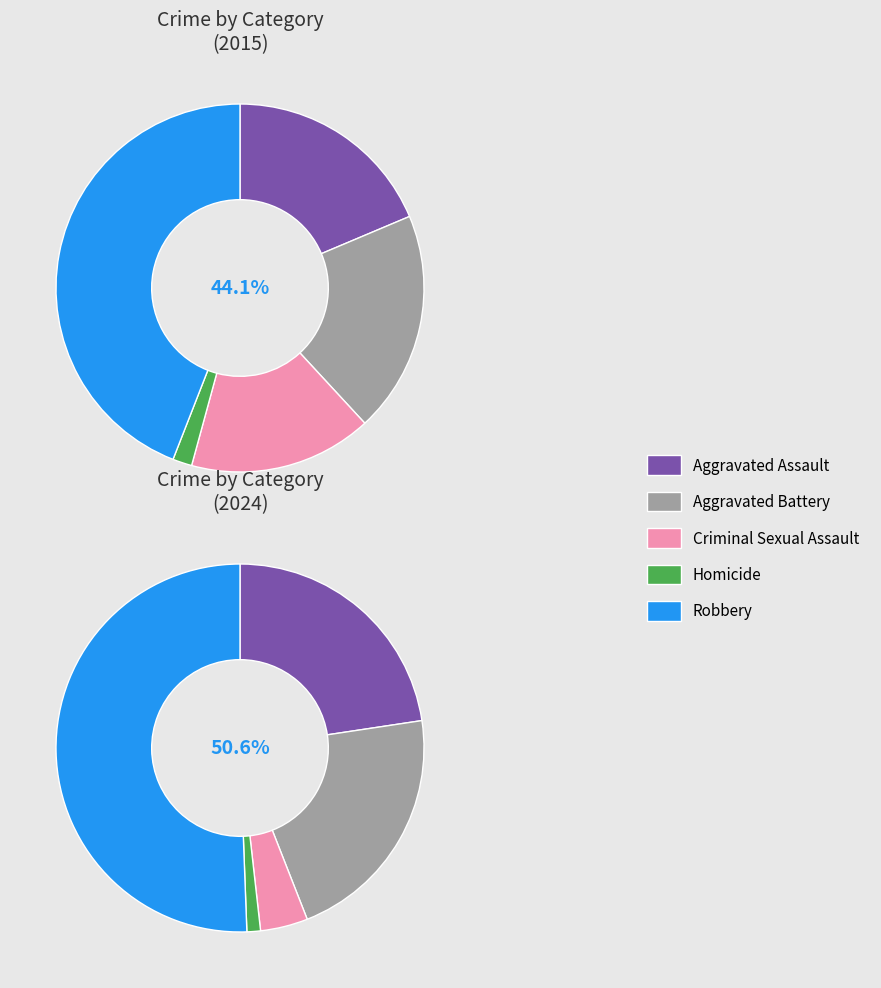

Is Aggravated Battery the majority of the pie?

No